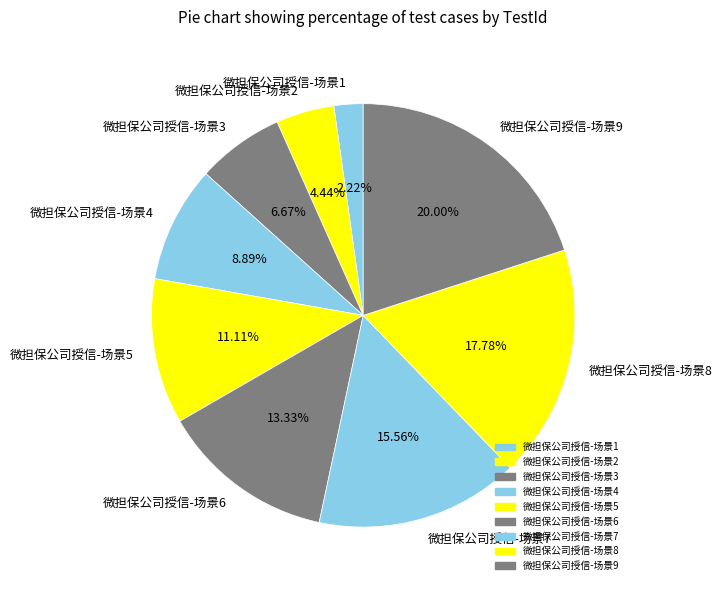

Do 微担保公司授信-场景9 and 微担保公司授信-场景3 together represent more than half of the pie?

No